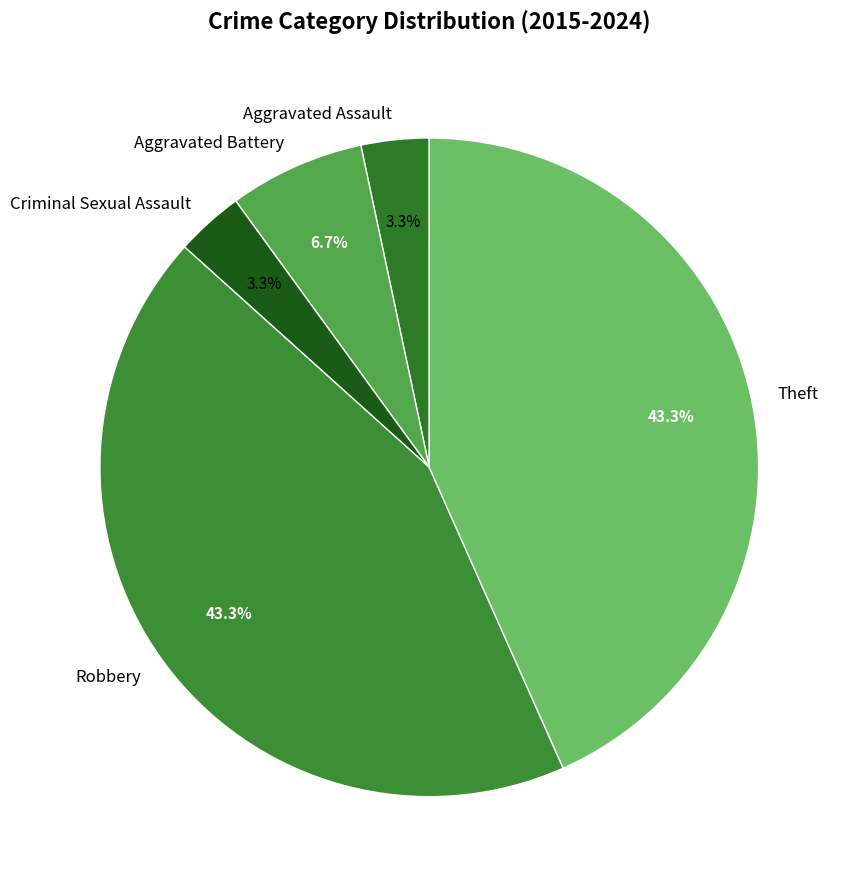

To the nearest percent, what percentage of the pie is Aggravated Battery?

7%